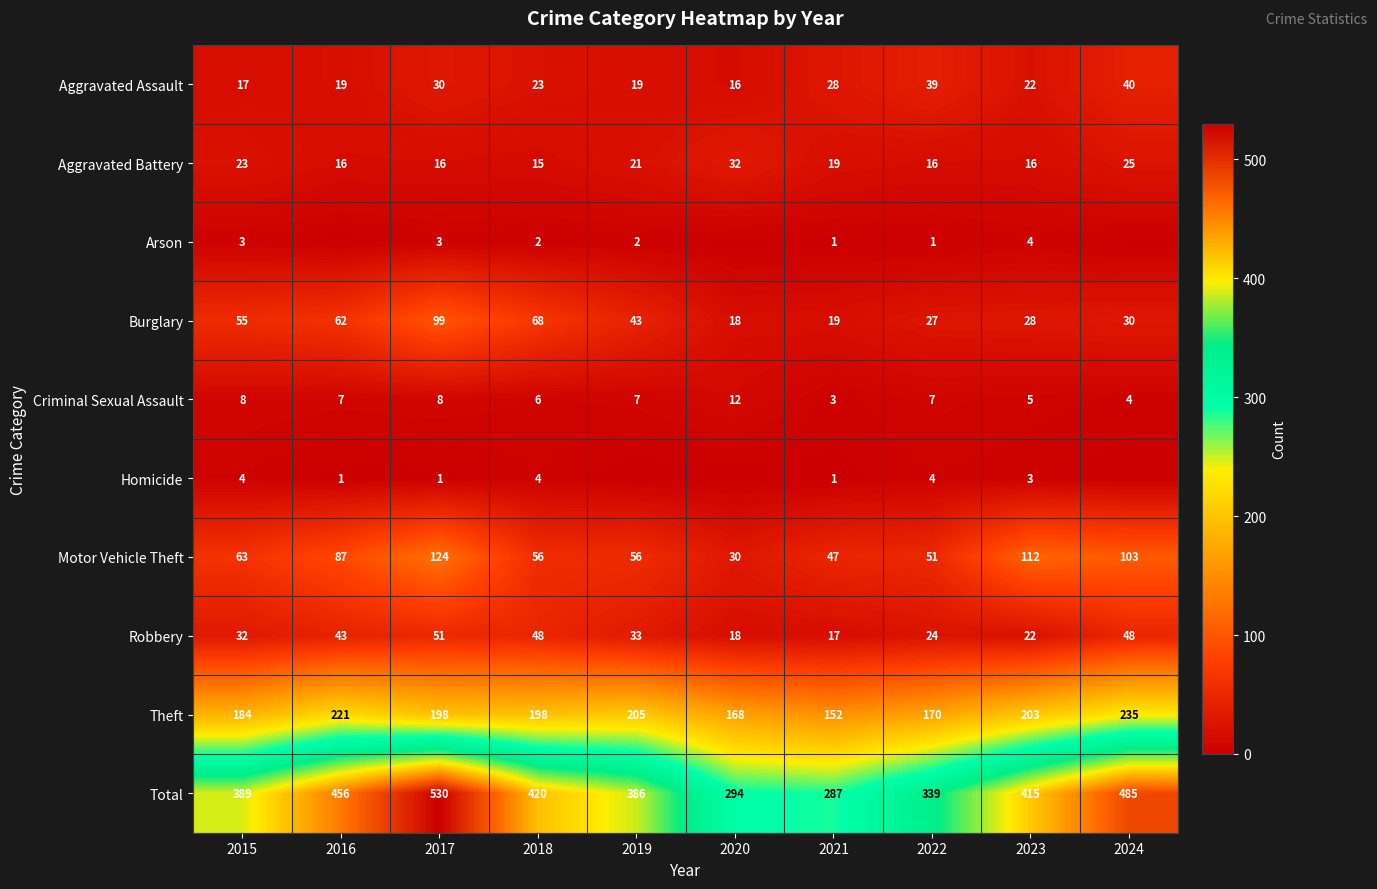

How many values in the Motor Vehicle Theft series are below 63?

5